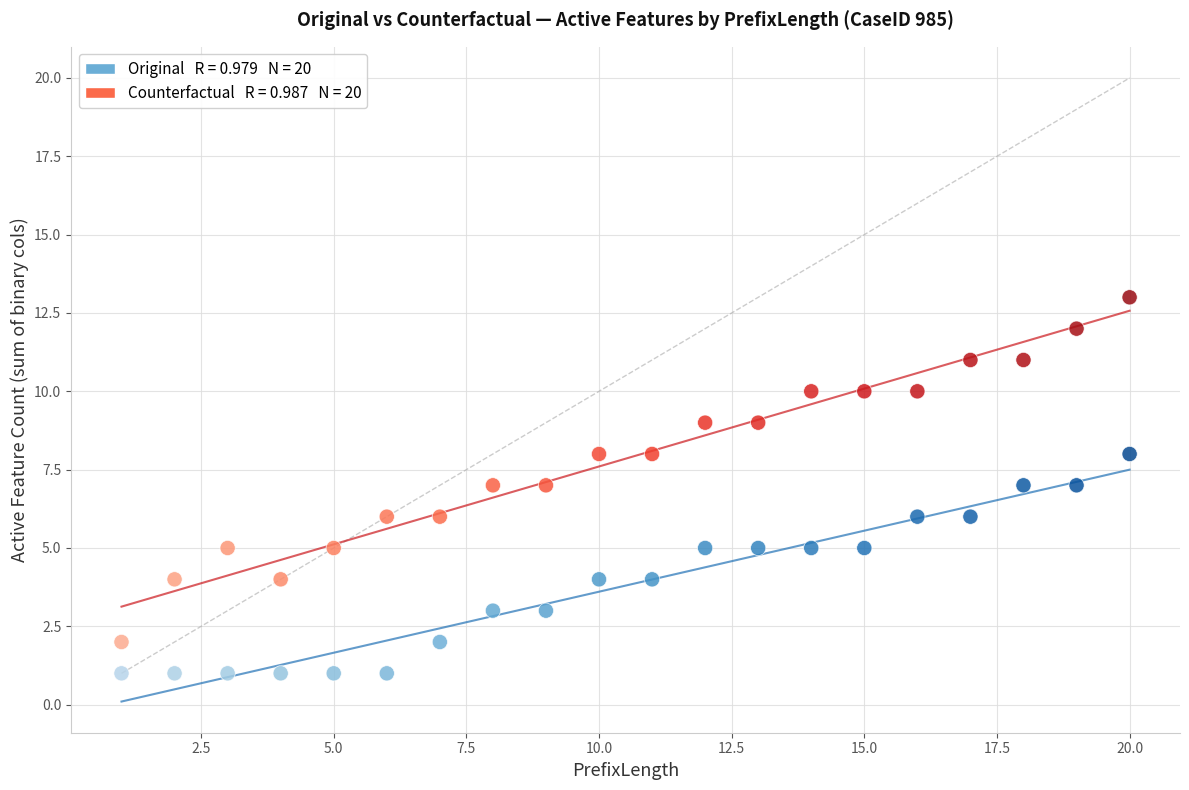

Across all data points, what is the range of Y values (max minus min)?

12